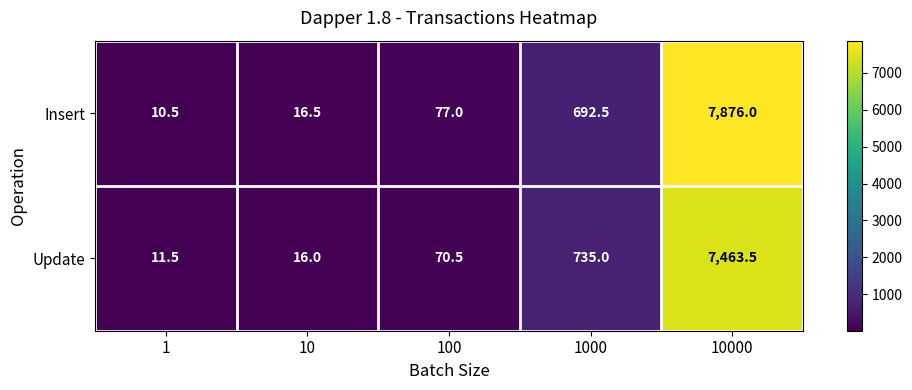

At 10000, list the series in order from largest to smallest.

Insert, Update